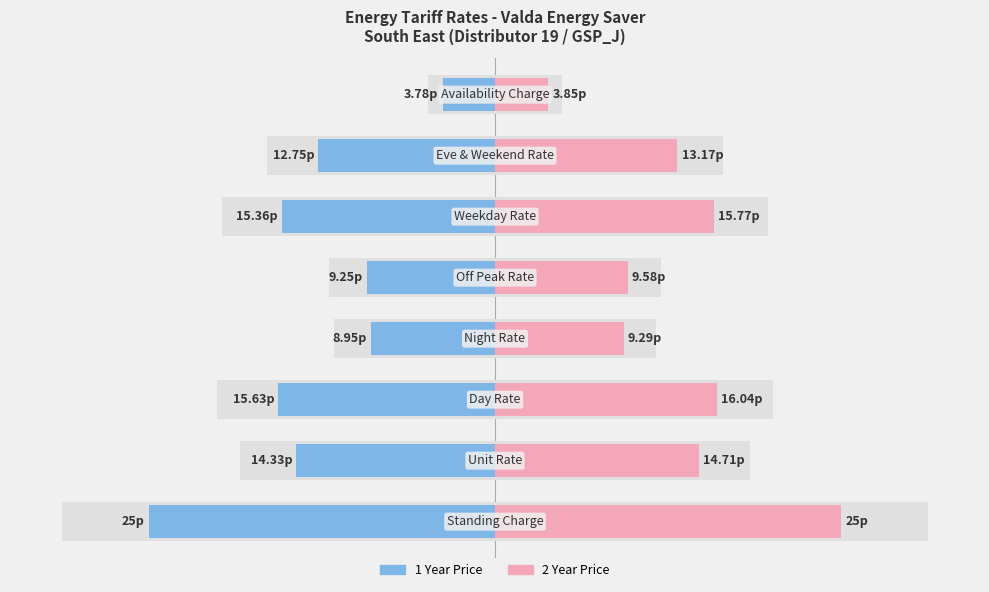

Which series has the widest spread of values?

1 Year Price